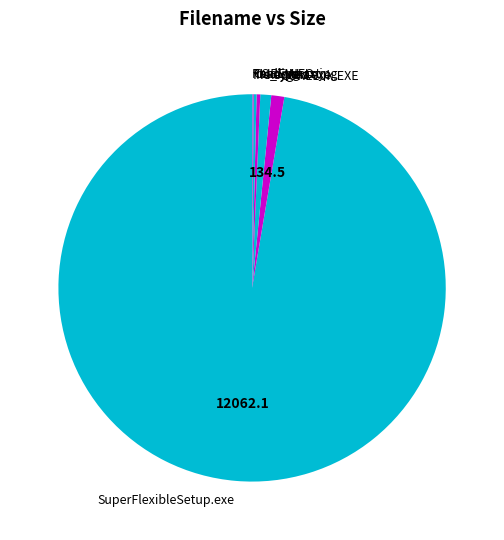

Is it true that keygen.exe is 1% of the pie?

True